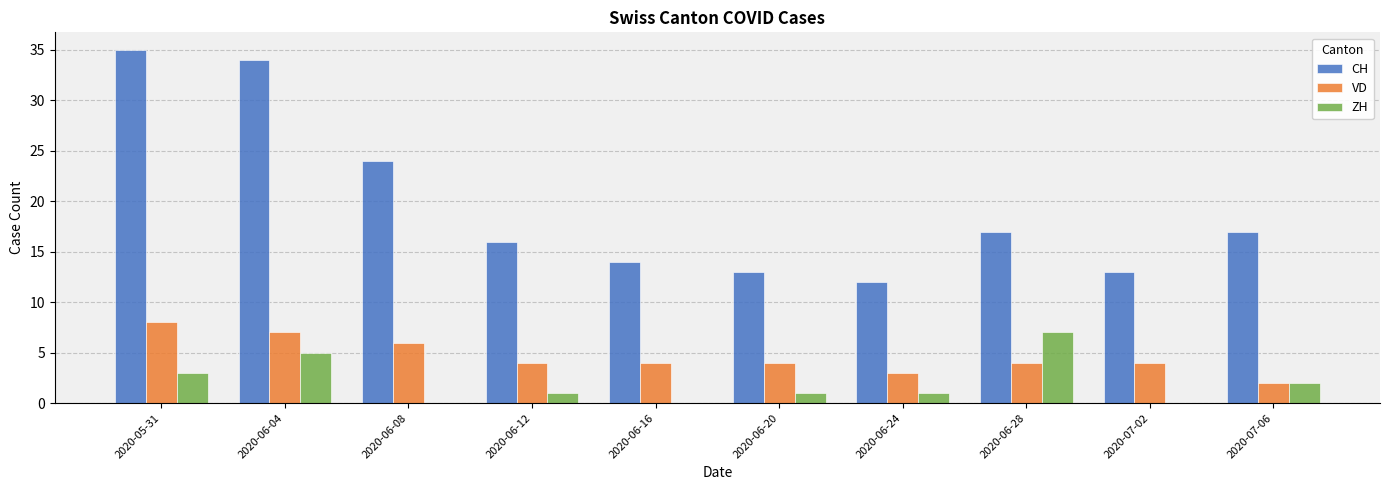

What is the total value across all series at 2020-06-04?

46